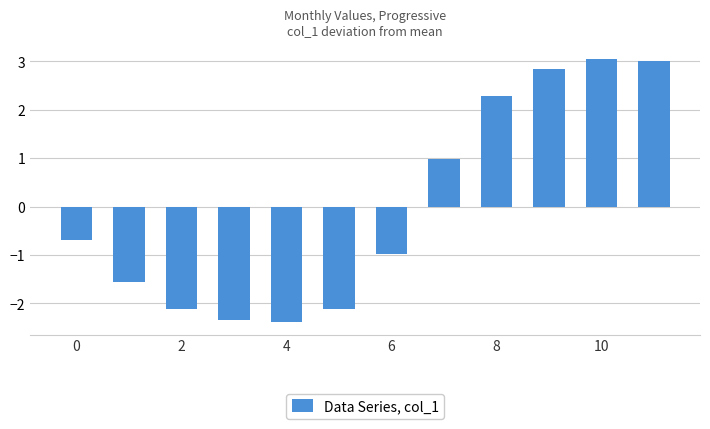

How many positive values are there?

5